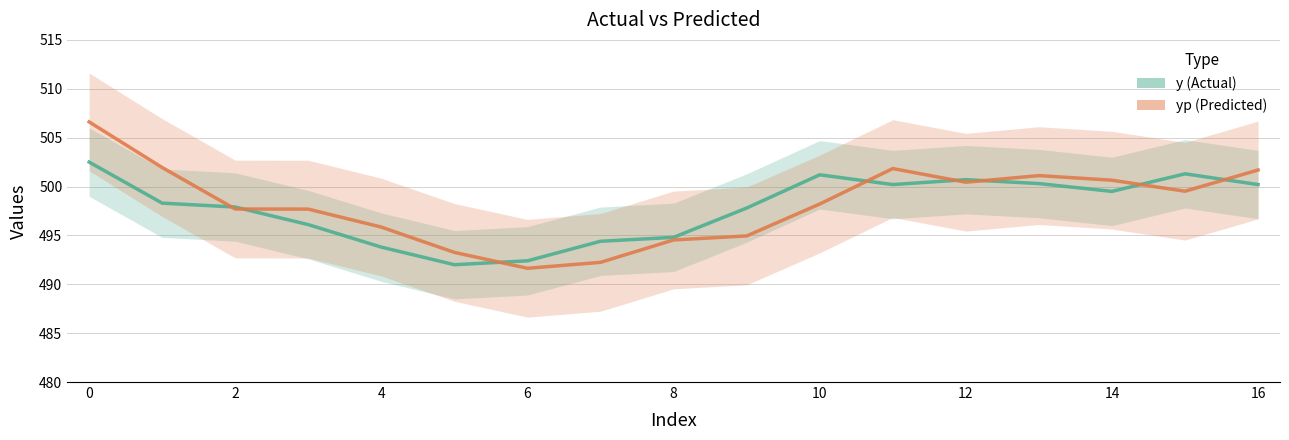

The value of yp (Predicted) at 0 is 770.6. True or false?

False